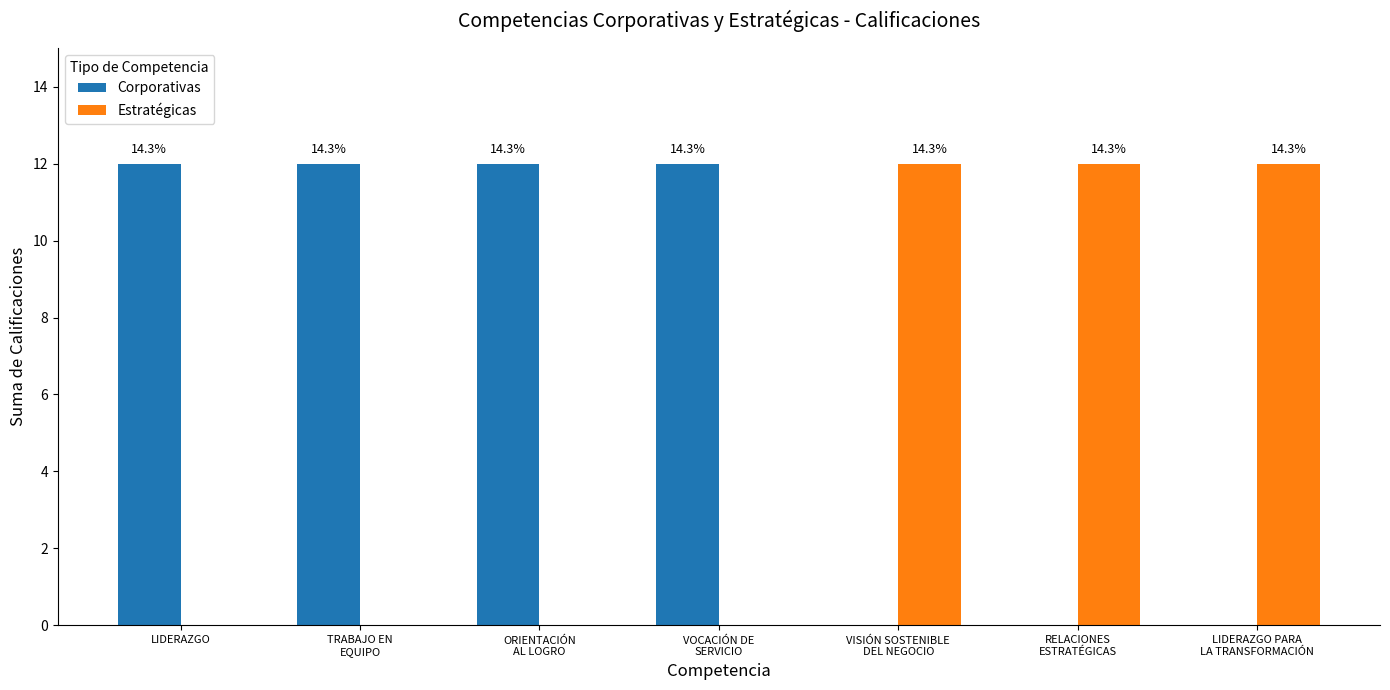

What is the label of the 4th bar from the left?

VOCACIÓN DE
SERVICIO